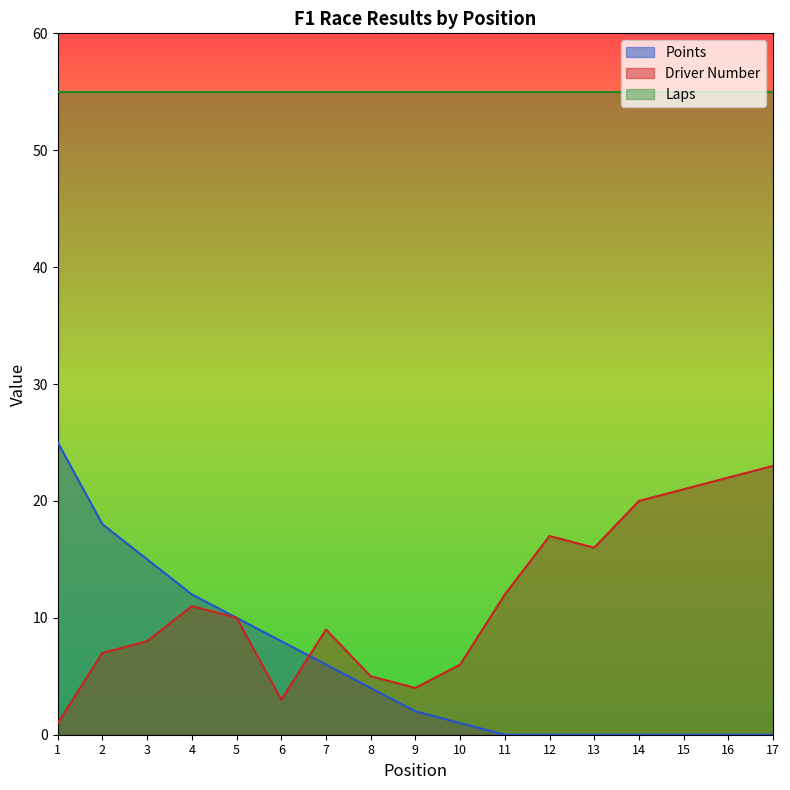

True or false: Points and Driver Number intersect in this chart.

True